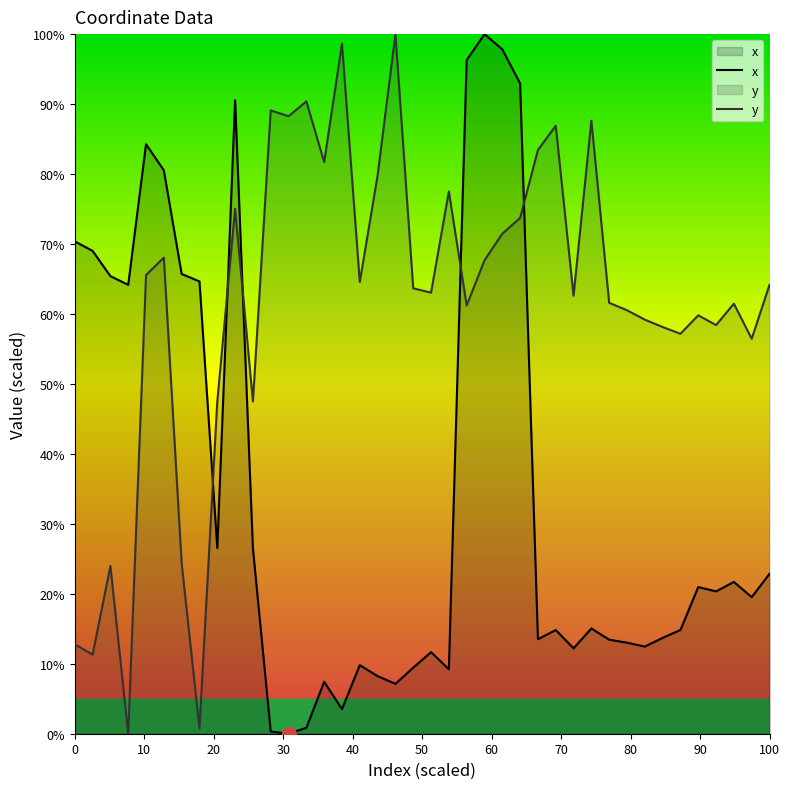

Rank the series by their average value, from highest to lowest.

y, x